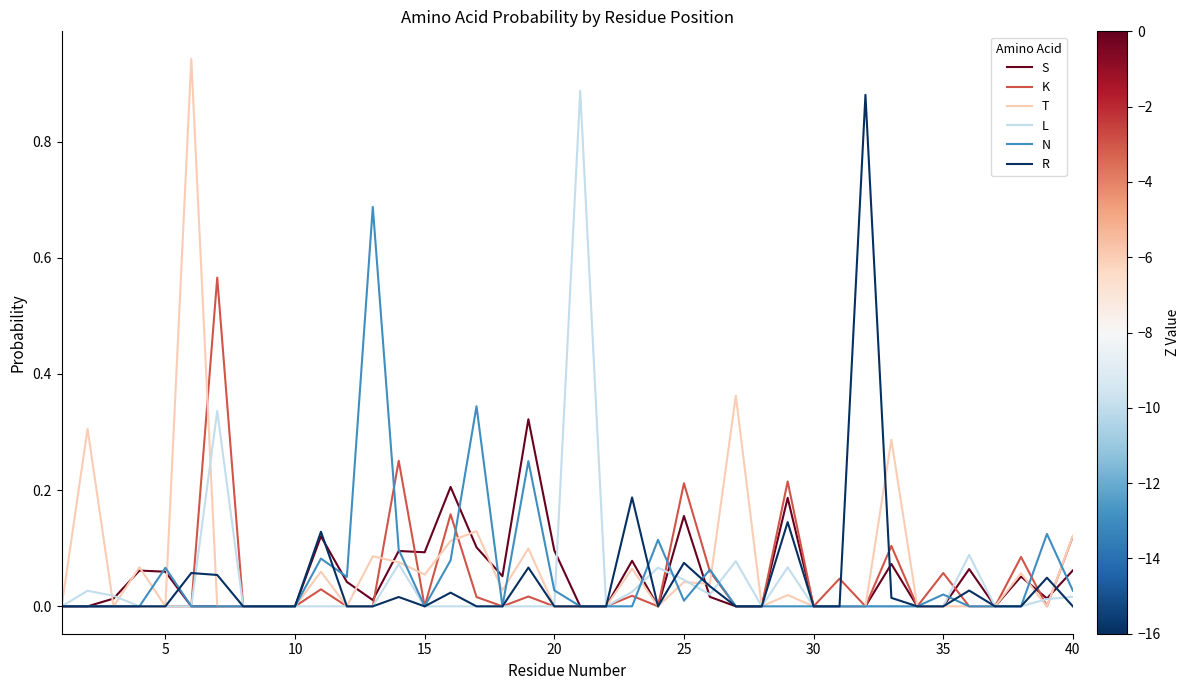

Which series has the largest range (max minus min)?

T